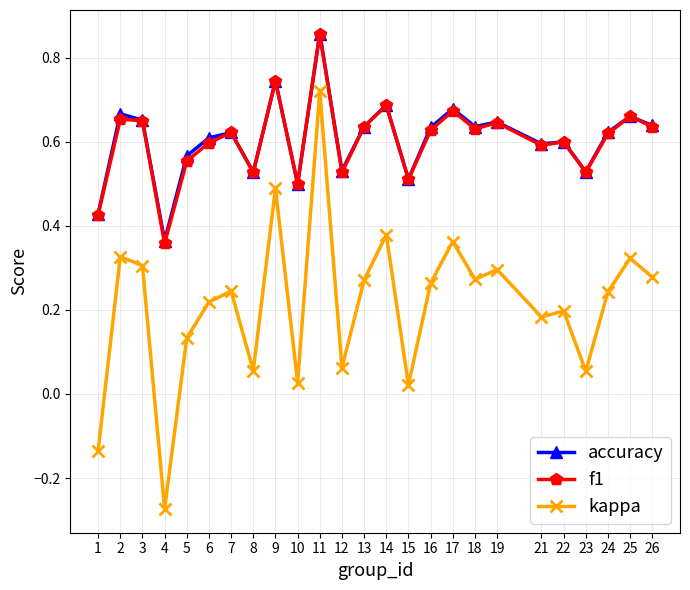

Which category has the highest value across all series?

11